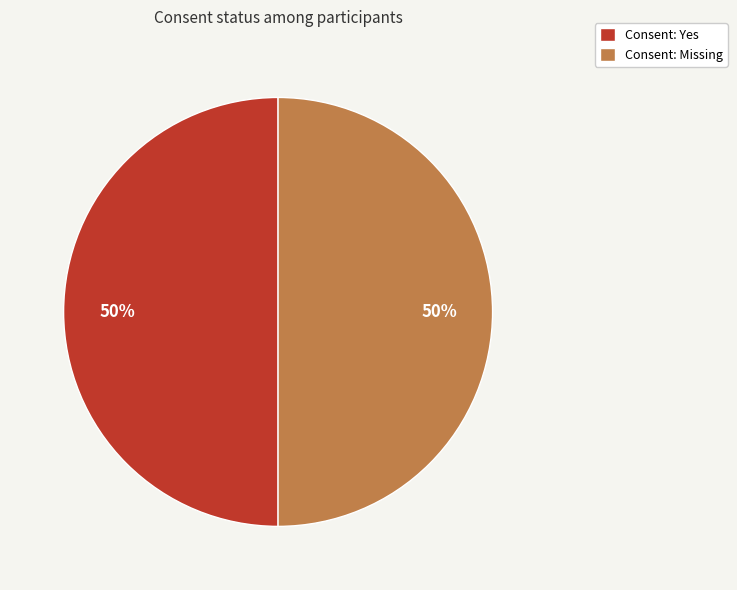

Is it true that Consent: Yes is 50% of the pie?

True